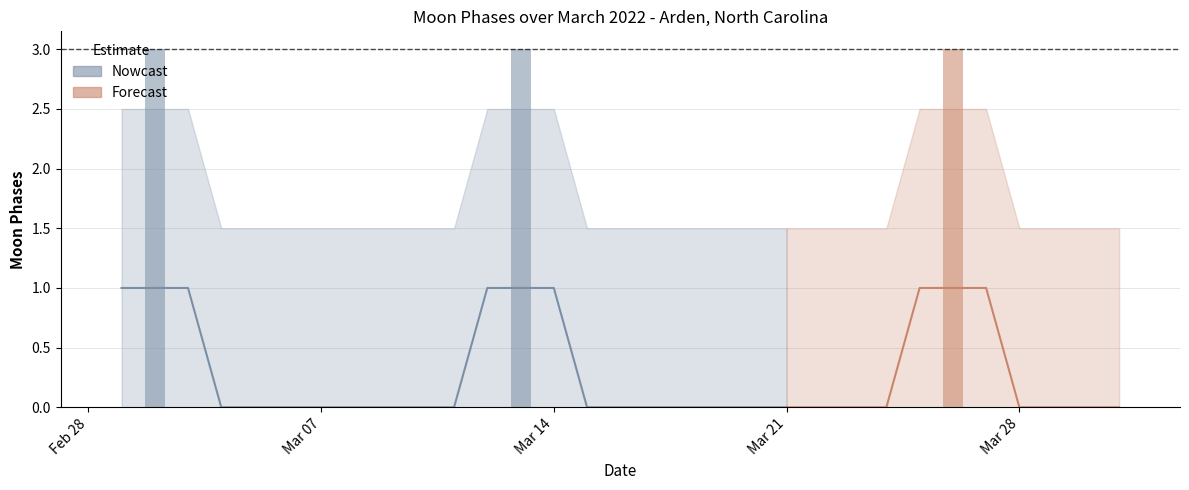

Reading left to right, list all the values displayed in this chart.

0	3	0	0	0	0	0	0	0	0	0	0	3	0	0	0	0	0	0	0	0	0	0	0	0	3	0	0	0	0	0